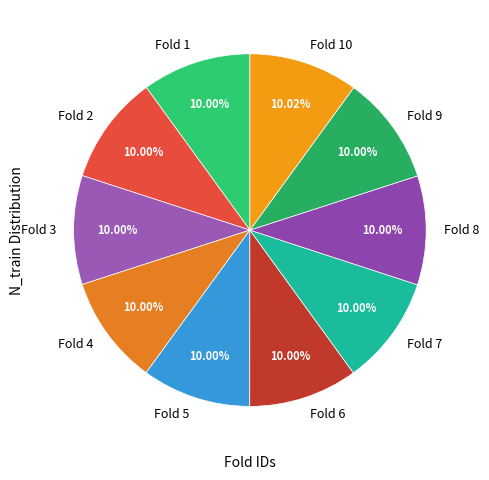

Do Fold 4 and Fold 1 together represent more than half of the pie?

No